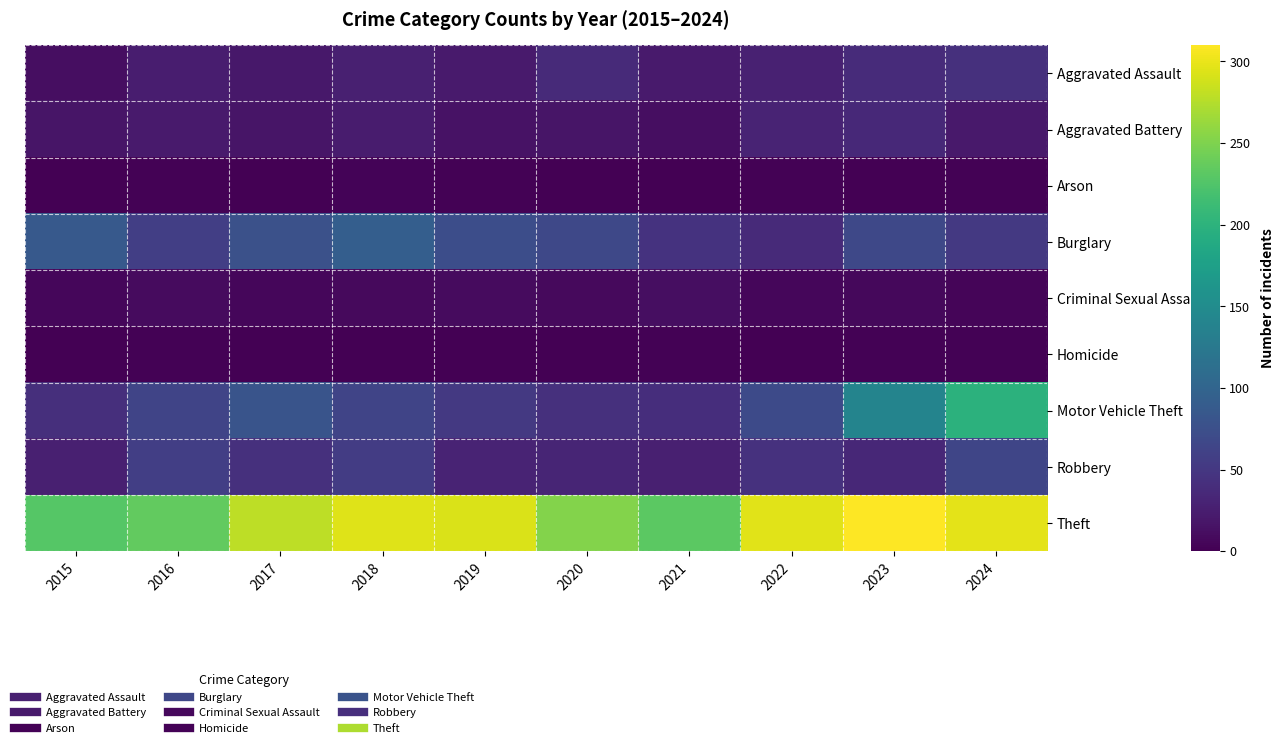

Reading left to right, list all the values displayed in this chart.

Aggravated Assault: 2015=11	2016=25	2017=20	2018=27	2019=22	2020=37	2021=23	2022=28	2023=38	2024=43
Aggravated Battery: 2015=18	2016=23	2017=18	2018=24	2019=15	2020=17	2021=12	2022=31	2023=36	2024=21
Arson: 2015=0	2016=2	2017=1	2018=3	2019=2	2020=0	2021=1	2022=2	2023=1	2024=2
Burglary: 2015=87	2016=57	2017=77	2018=93	2019=73	2020=67	2021=46	2022=37	2023=67	2024=51
Criminal Sexual Assault: 2015=5	2016=9	2017=5	2018=8	2019=9	2020=8	2021=11	2022=6	2023=7	2024=4
Homicide: 2015=1	2016=2	2017=1	2018=1	2019=1	2020=1	2021=2	2022=0	2023=2	2024=2
Motor Vehicle Theft: 2015=42	2016=63	2017=80	2018=64	2019=51	2020=43	2021=41	2022=70	2023=140	2024=199
Robbery: 2015=27	2016=58	2017=43	2018=55	2019=31	2020=32	2021=27	2022=44	2023=34	2024=65
Theft: 2015=228	2016=235	2017=279	2018=295	2019=293	2020=253	2021=232	2022=296	2023=310	2024=297